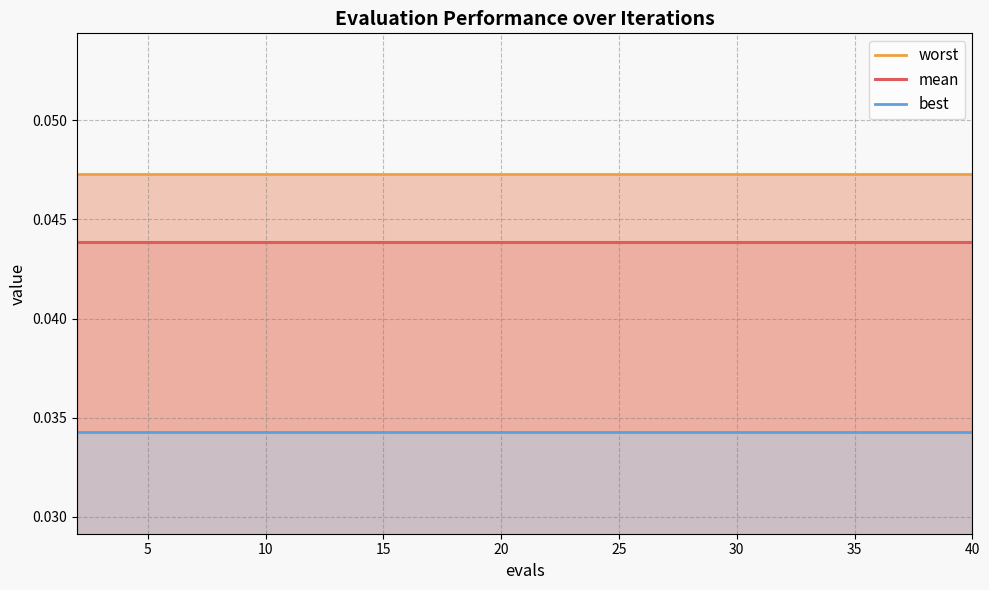

Between 40 and 25, which is larger?

40